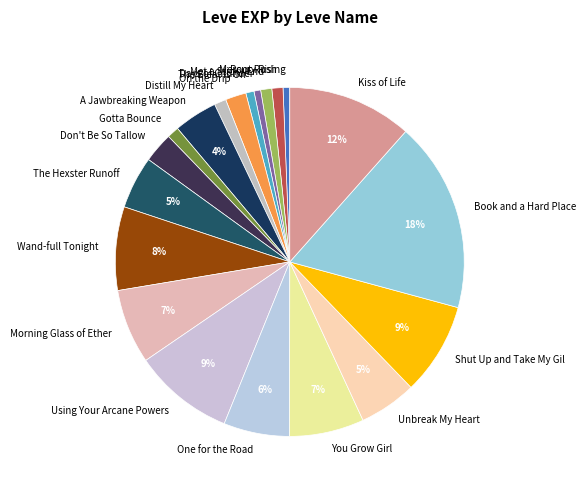

Between One for the Road and Kiss of Life, which is larger?

Kiss of Life